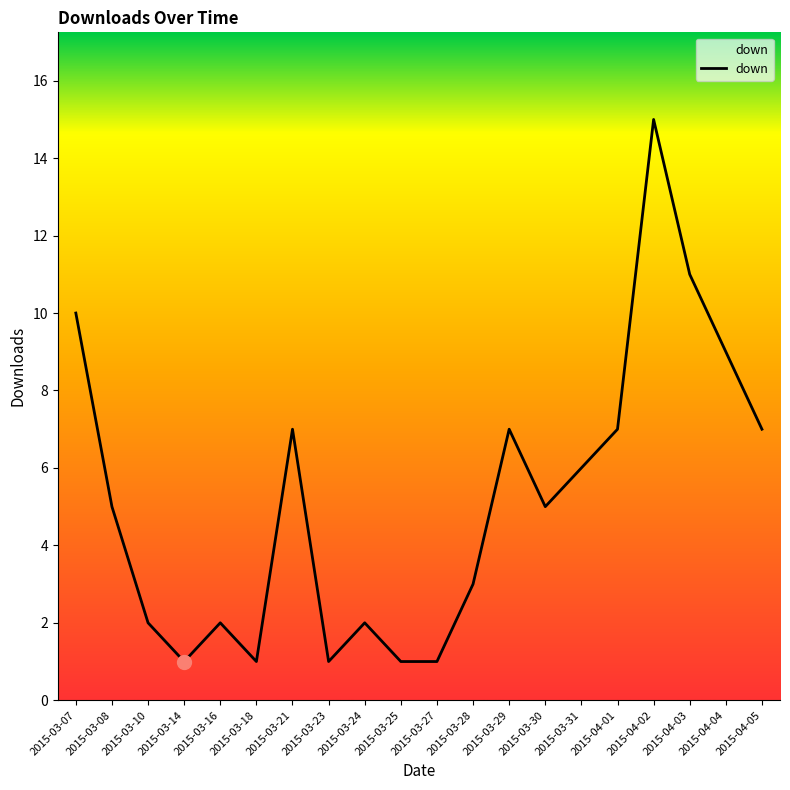

Which category has the highest value across all series?

2015-04-02